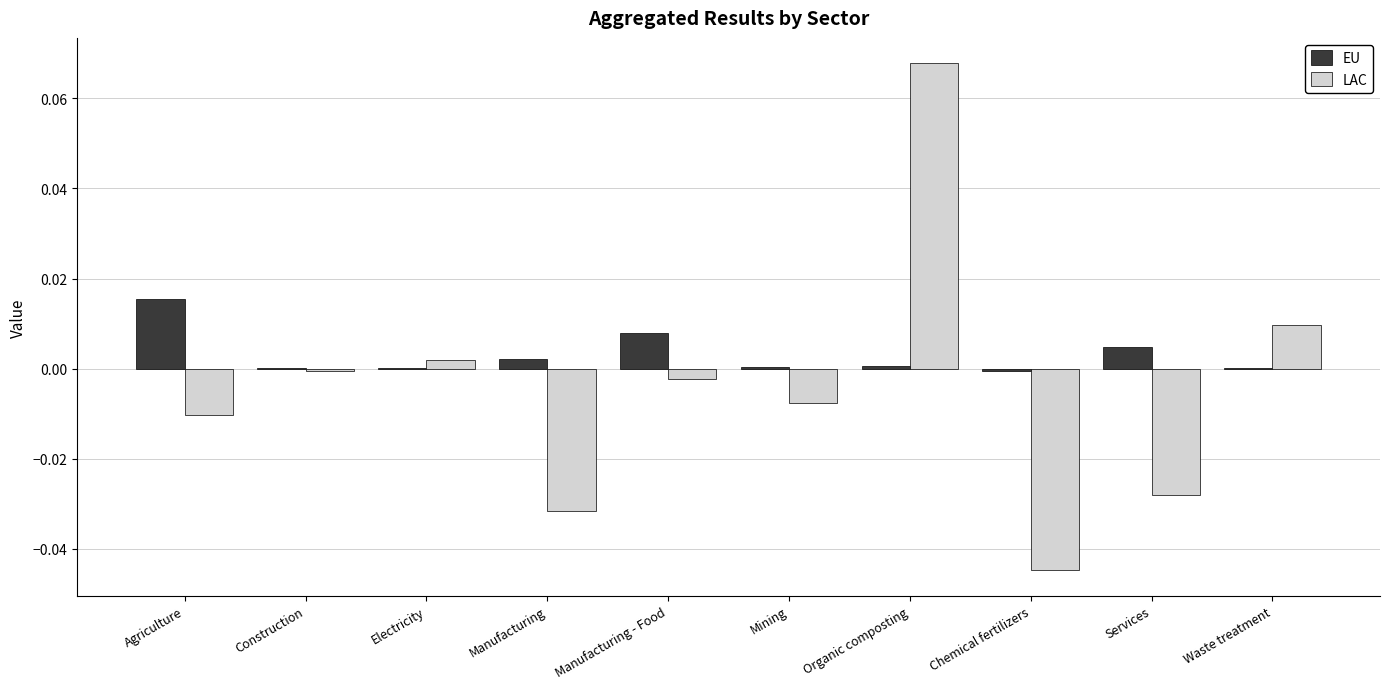

At which category is the sum across all series the highest?

Organic composting